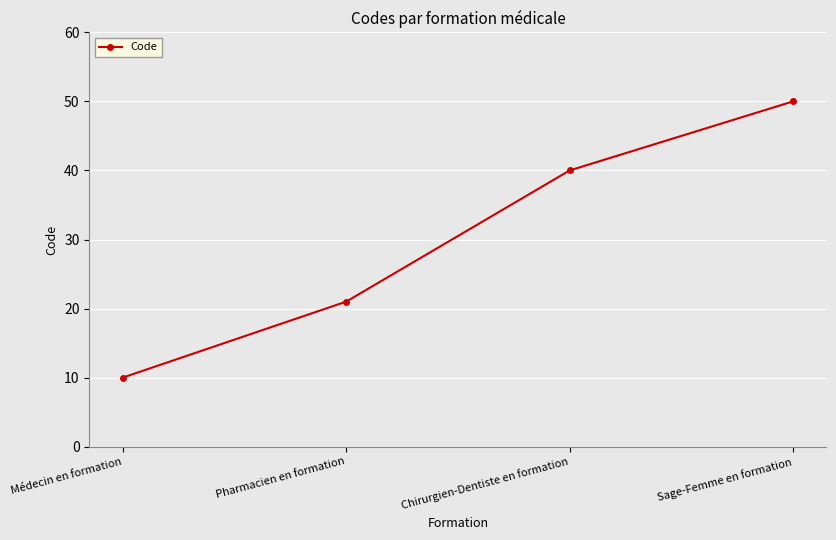

What is the difference between the maximum and minimum values?

40